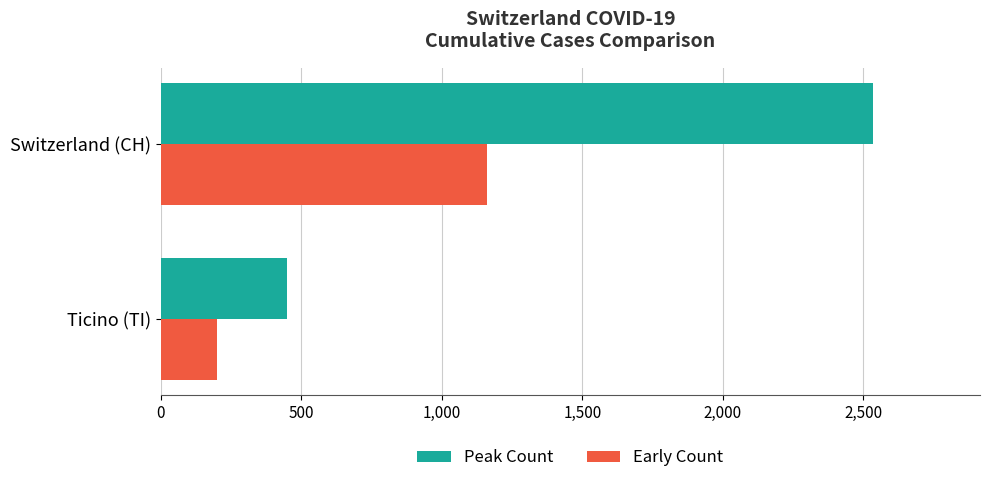

What are all the series names shown in the legend?

Peak Count, Early Count